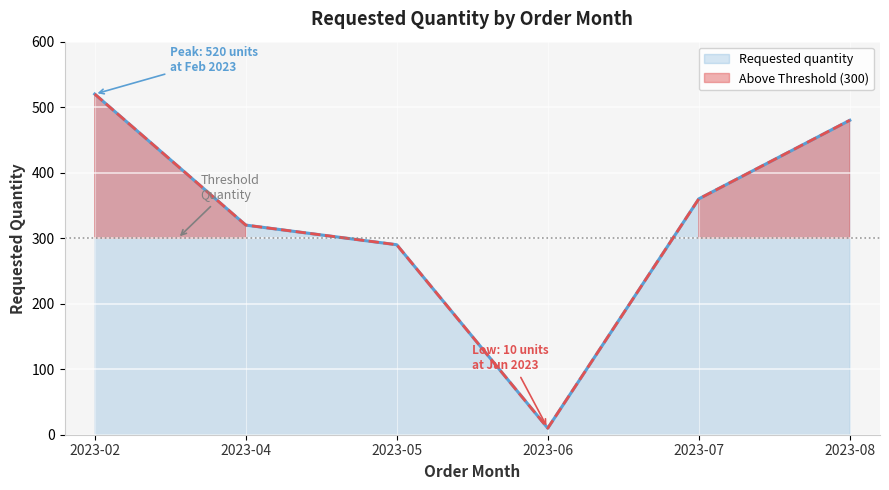

Where is Requested quantity nearest to the value 265?

2023-05